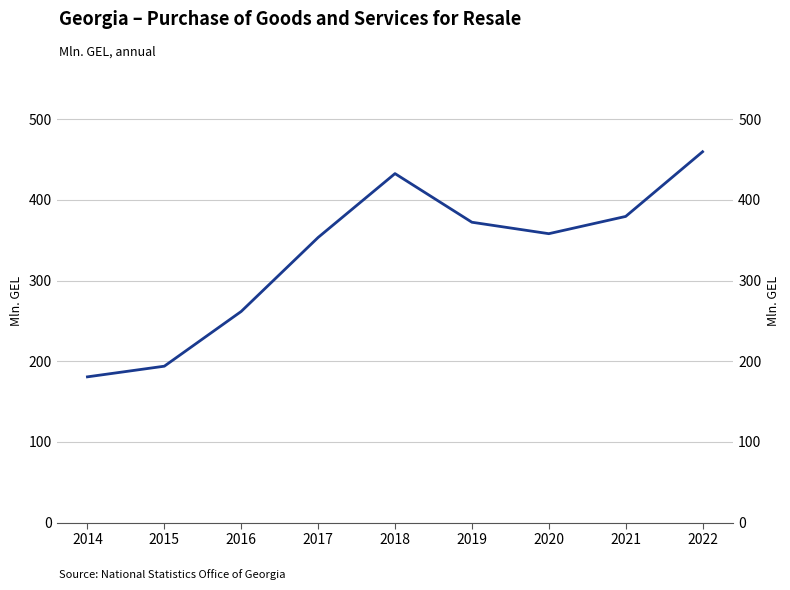

Does the chart display data point markers on the line(s)?

No